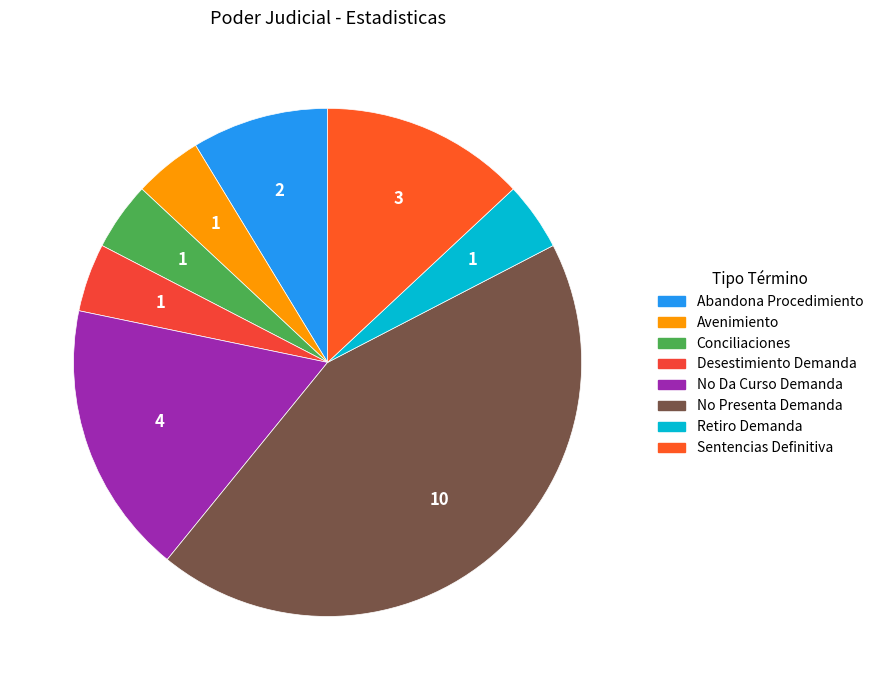

True or false: Avenimiento accounts for 1% of the total.

False